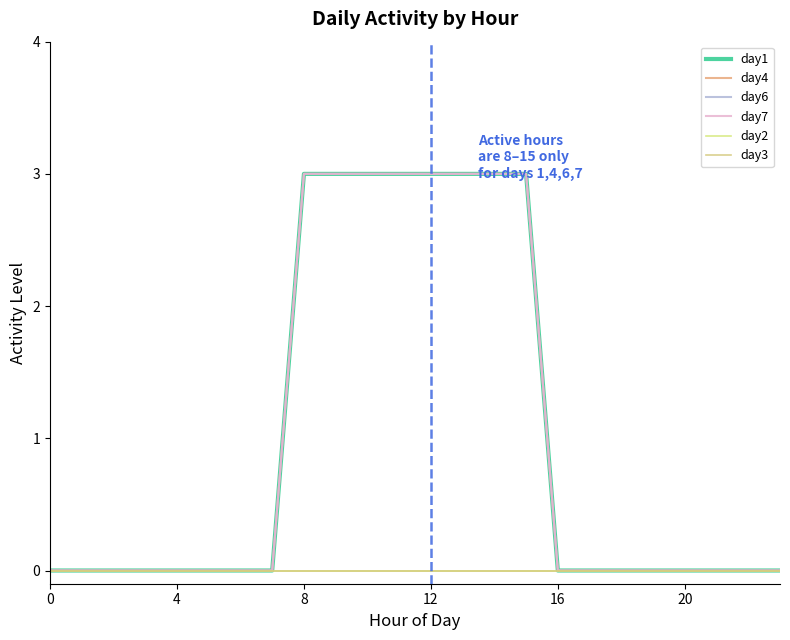

Is this an area chart (filled region under the line)?

No